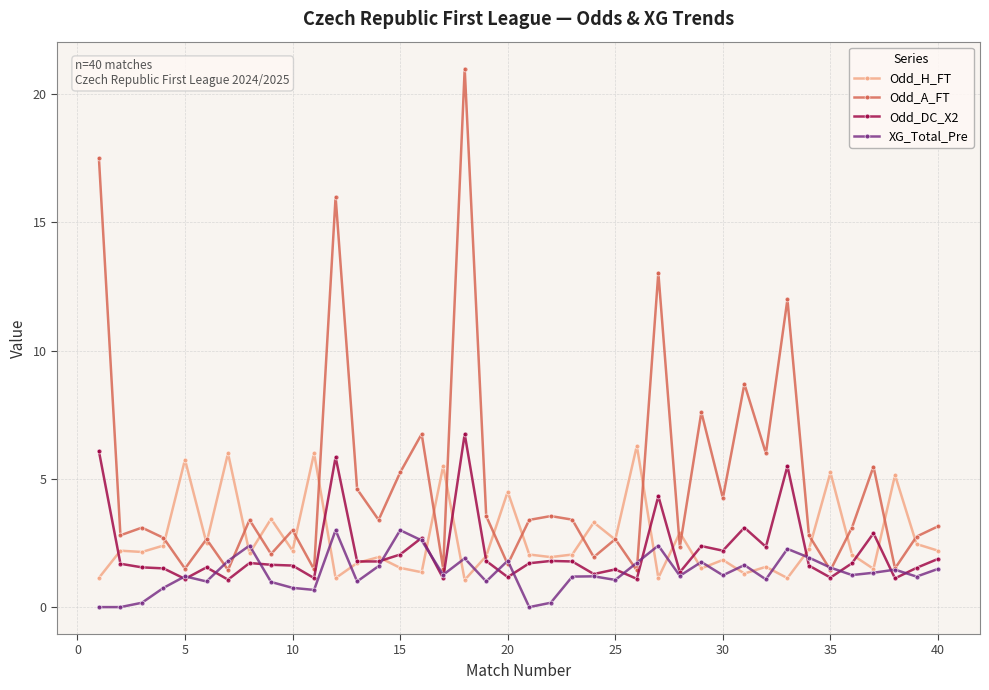

Which series has the largest total across all categories?

Odd_A_FT